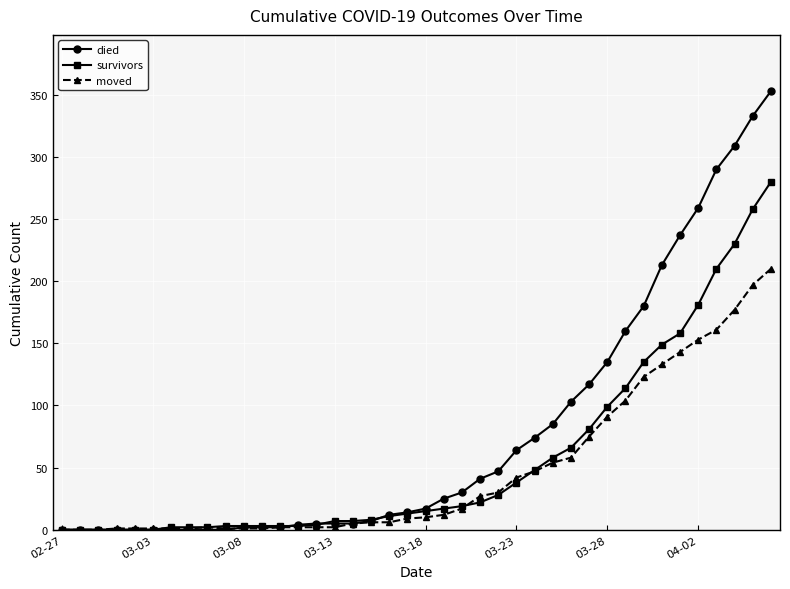

True or false: moved and survivors intersect in this chart.

True